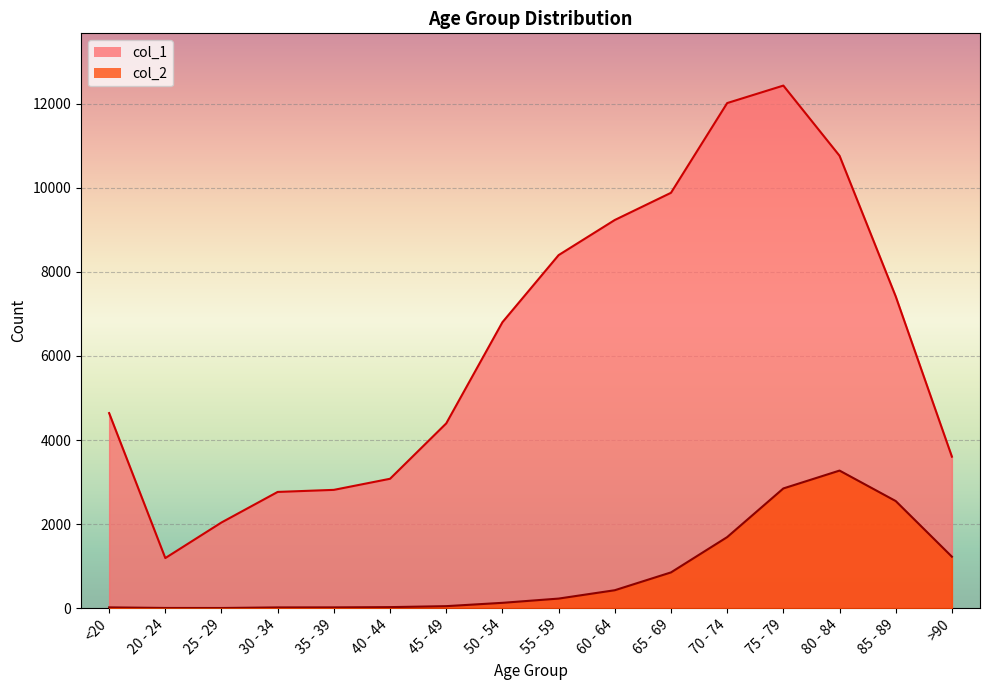

Is it true that col_2 equals 4 at 20 - 24?

True